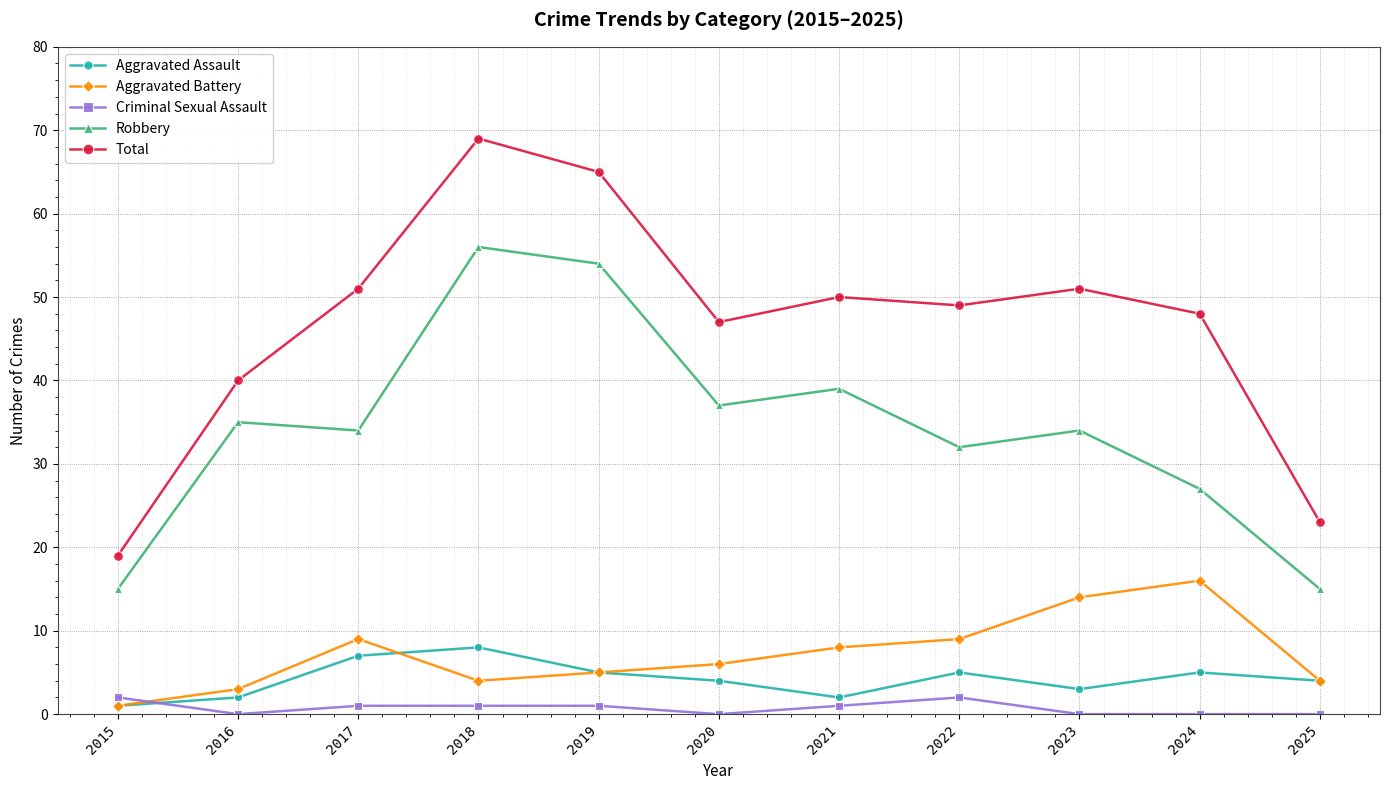

What is the value of the Aggravated Battery point at the 1st from the left?

1